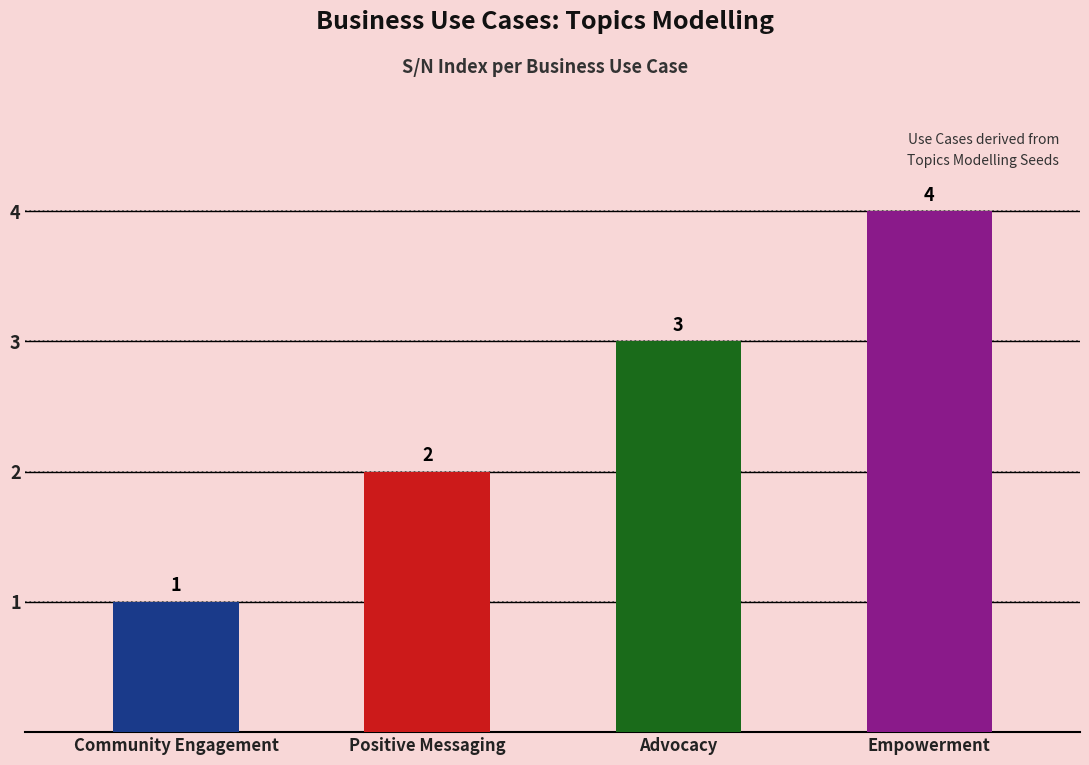

Which label corresponds to the smallest value in the chart?

Community Engagement